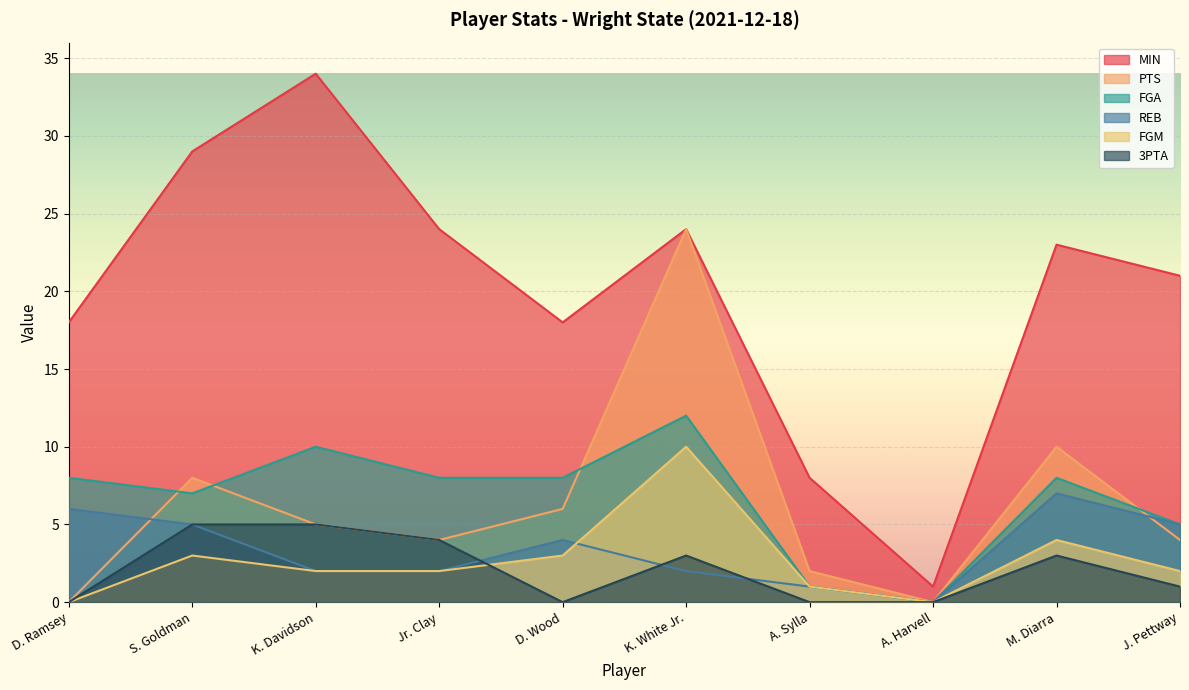

How many values in the FGA series exceed 8?

2